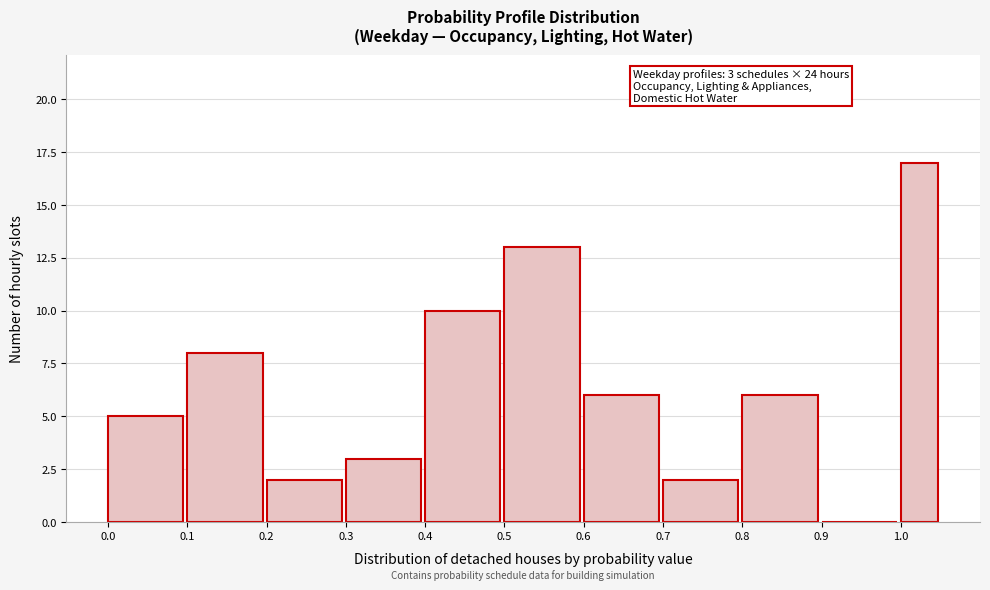

Over which range of the x-axis is the bar tallest?

1.00 to 1.05